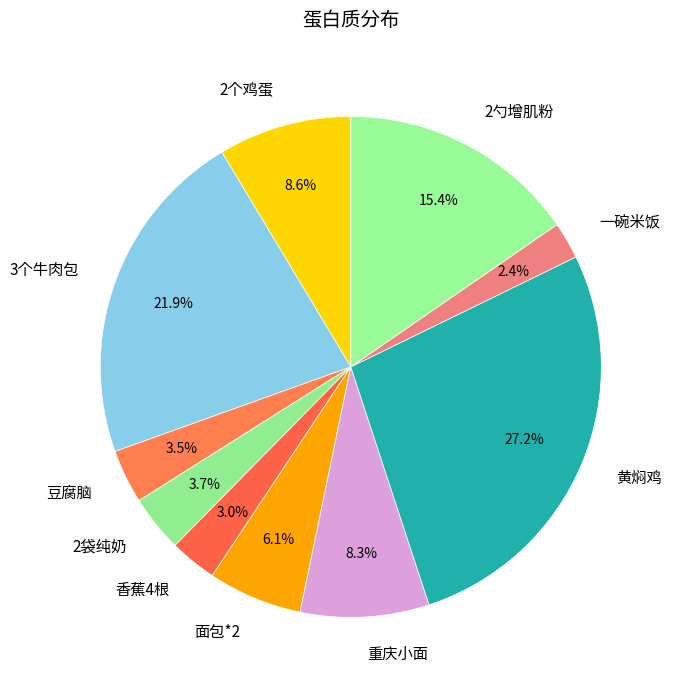

To the nearest percent, what is the average slice percentage?

10%